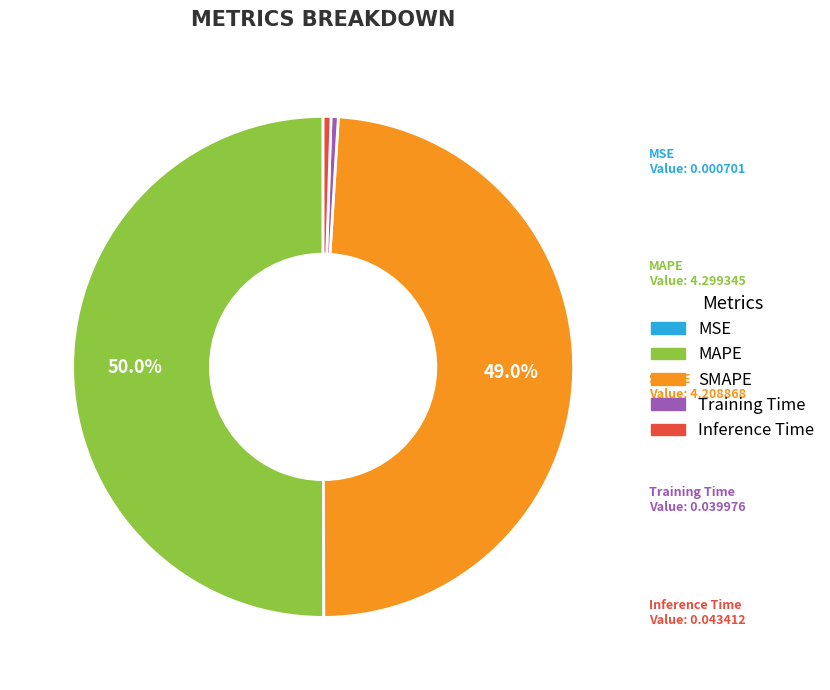

Is the sum of SMAPE and MAPE greater than half?

Yes